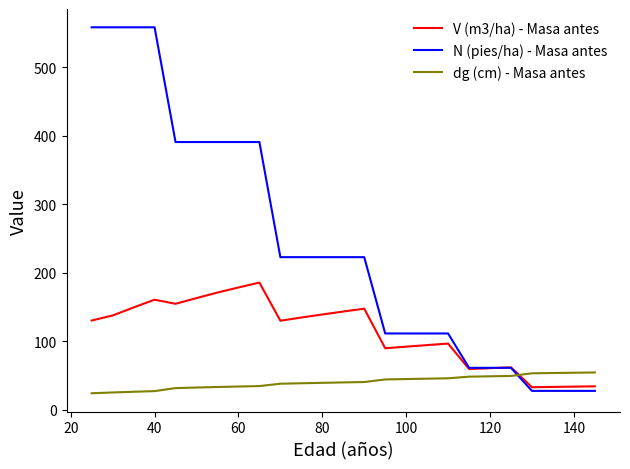

Which series ends up on top after the final intersection of N (pies/ha) - Masa antes and dg (cm) - Masa antes?

dg (cm) - Masa antes